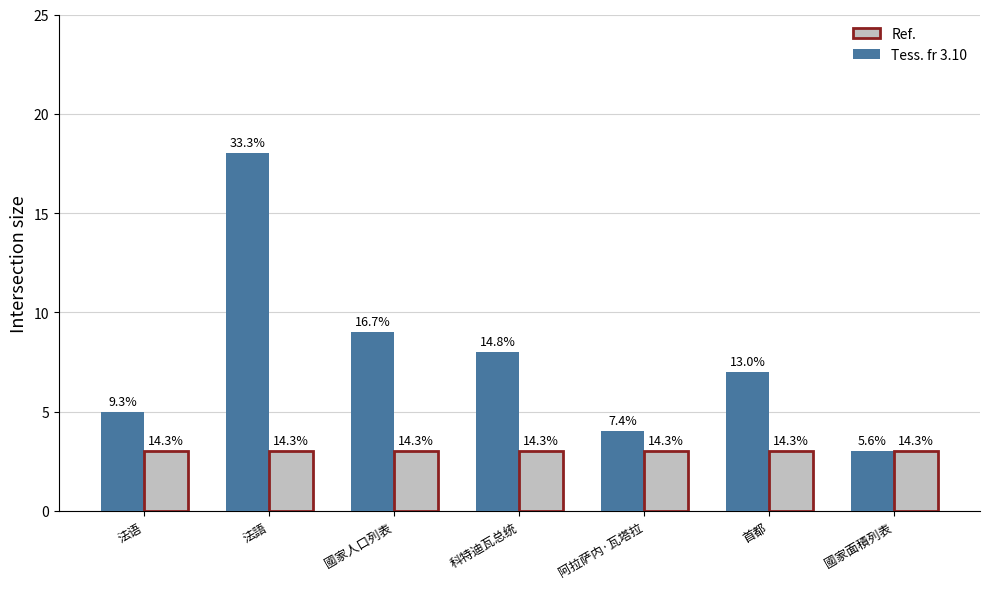

What are all the series names shown in the legend?

Ref., Tess. fr 3.10